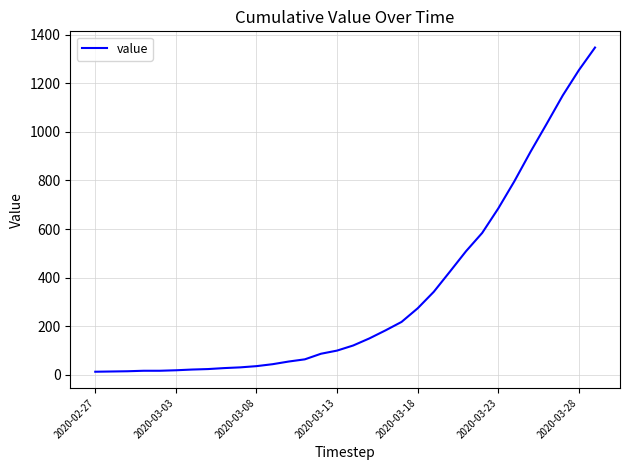

What is the greatest value displayed?

1347